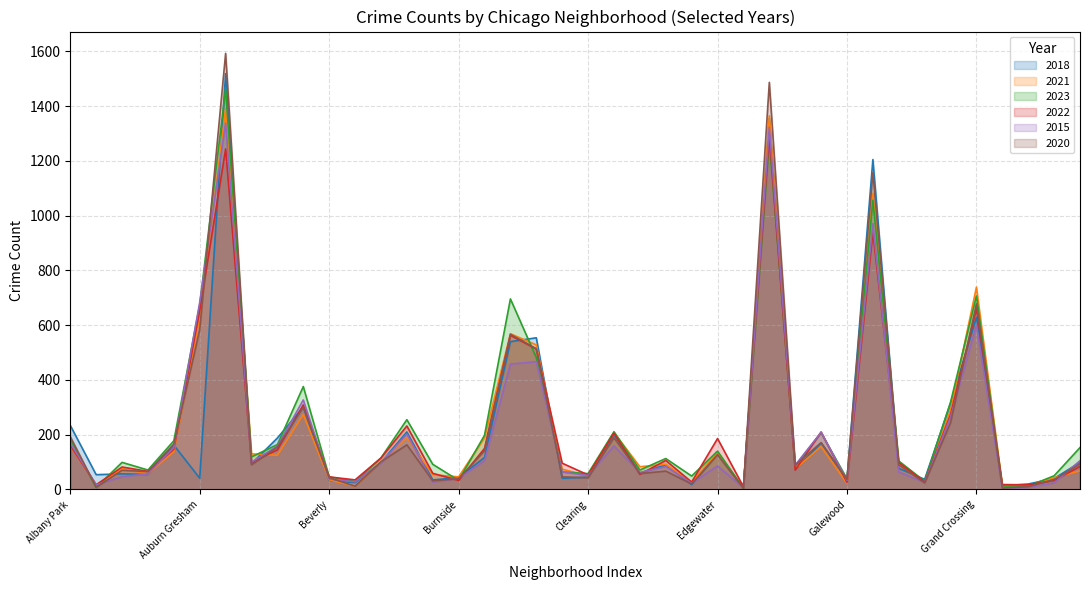

Does the chart have visible grid lines?

Yes